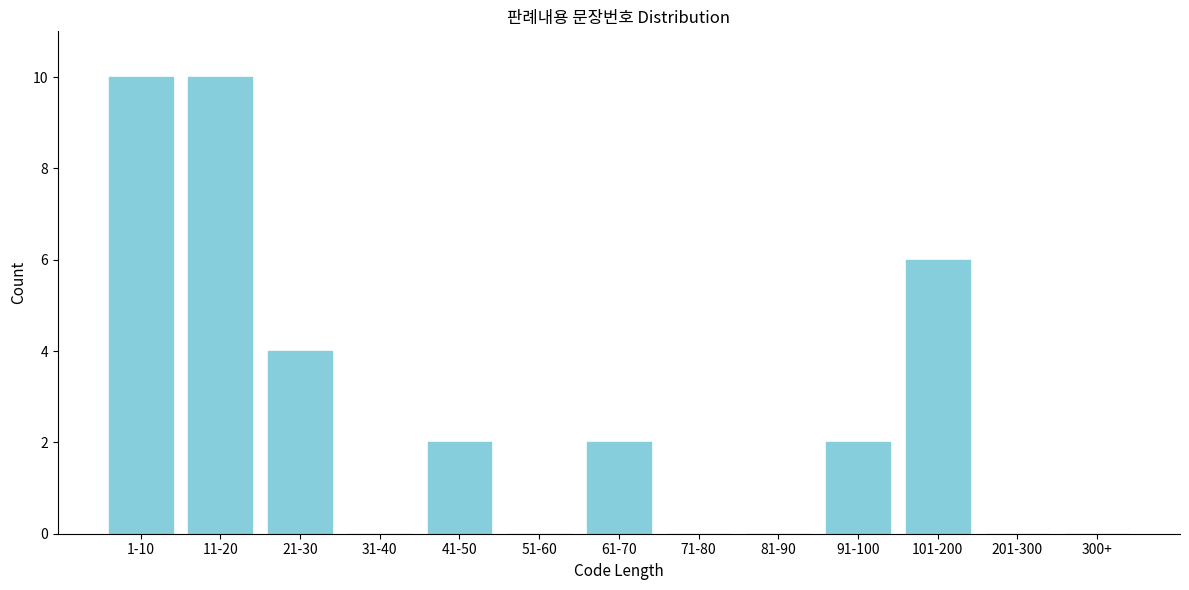

Reading left to right, list all the values displayed in this chart.

1-10=10	11-20=10	21-30=4	31-40=0	41-50=2	51-60=0	61-70=2	71-80=0	81-90=0	91-100=2	101-200=6	201-300=0	300+=0